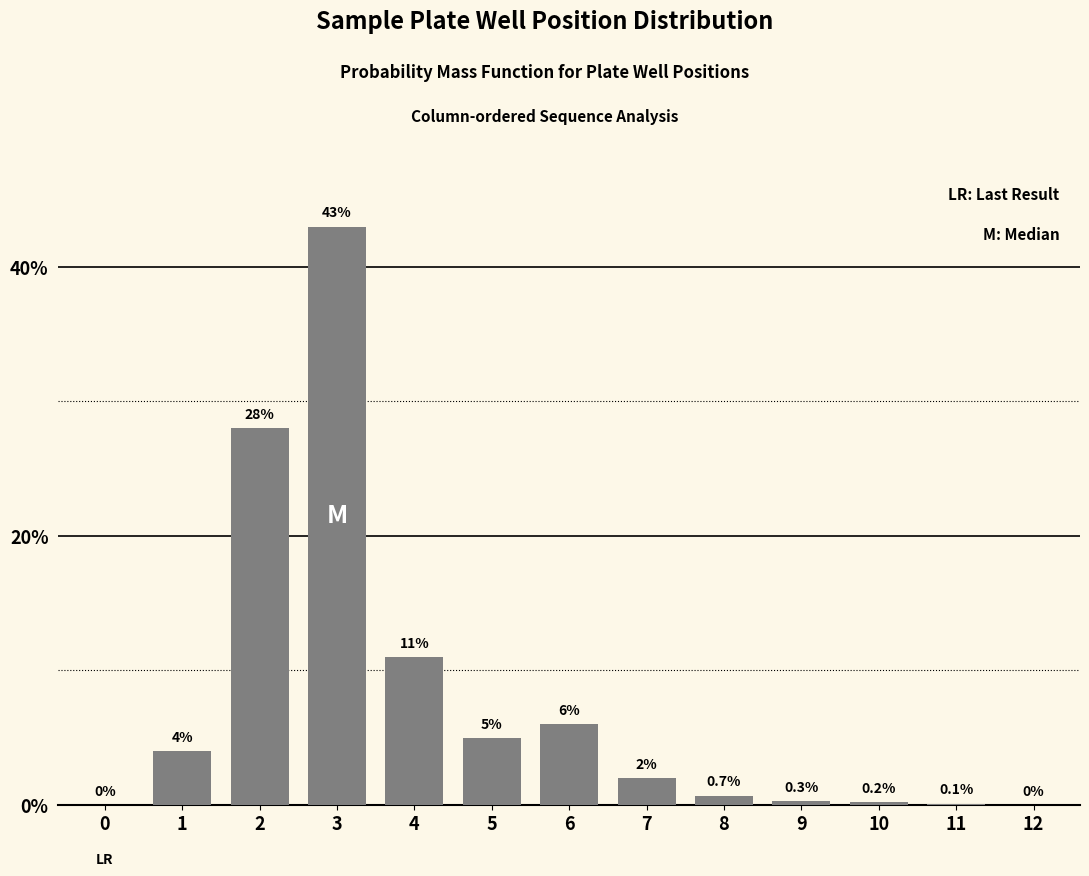

Reading left to right, extract all data points from this chart.

0.0	4.0	28.0	43.0	11.0	5.0	6.0	2.0	0.7	0.3	0.2	0.1	0.0